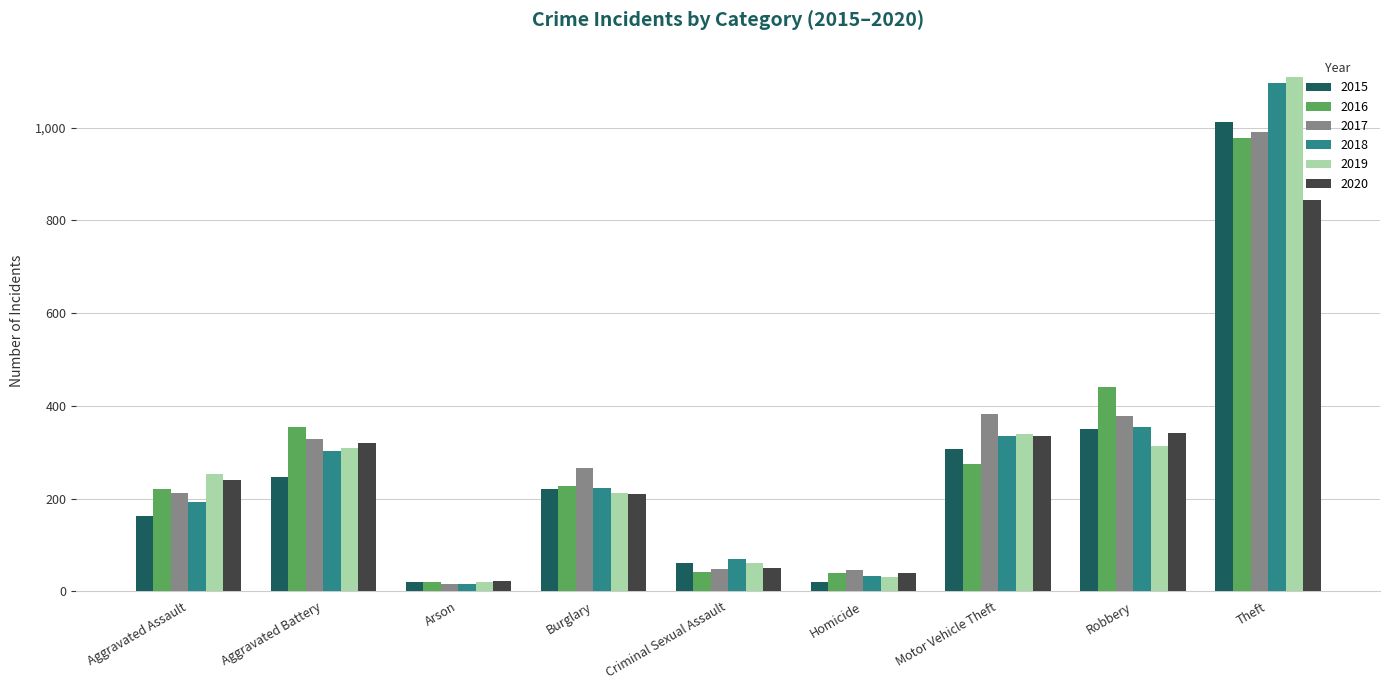

What is the minimum value shown in the chart?

15